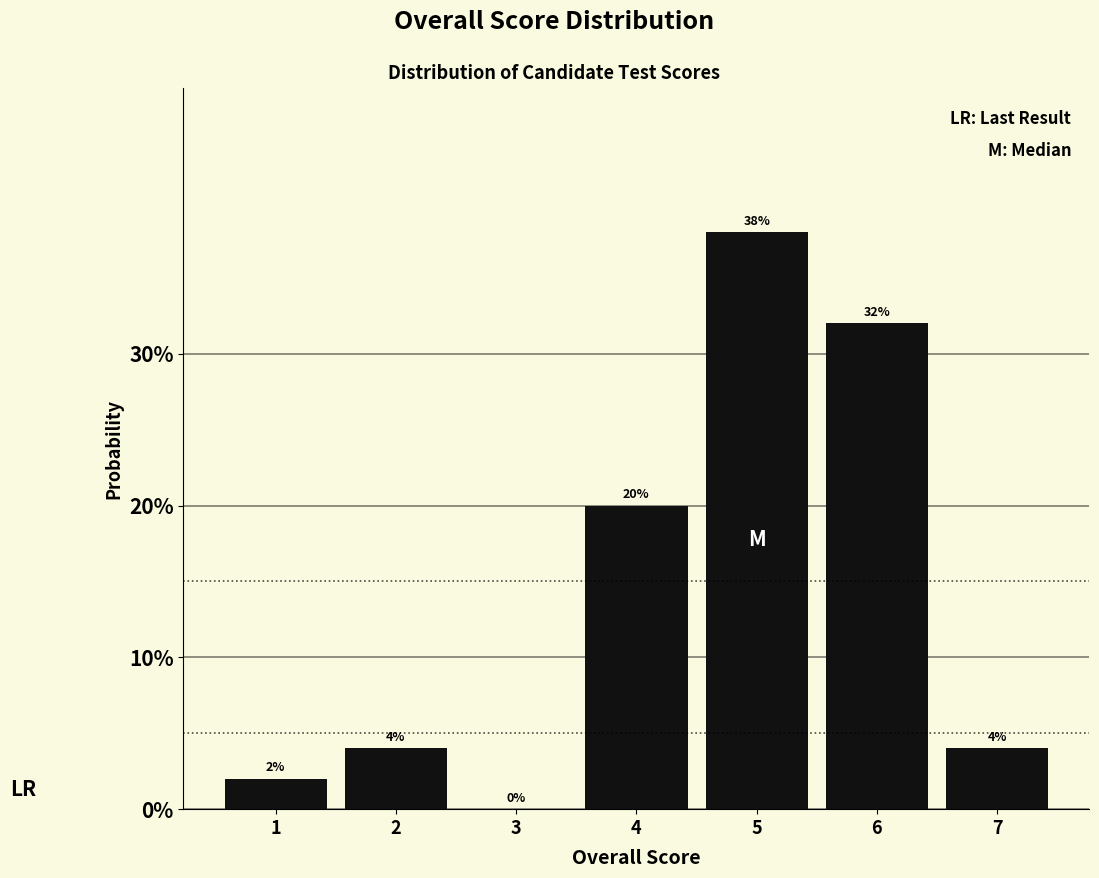

Reading left to right, list every bar in this chart as the range it spans on the x-axis followed by its height.

0.5 to 1.5: 2
1.5 to 2.5: 4
2.5 to 3.5: 0
3.5 to 4.5: 20
4.5 to 5.5: 38
5.5 to 6.5: 32
6.5 to 7.5: 4